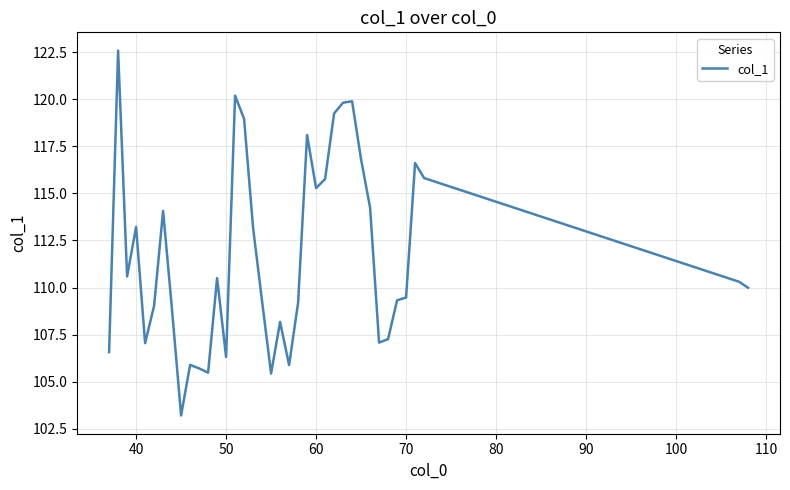

What is the difference between the maximum and minimum values?

19.4